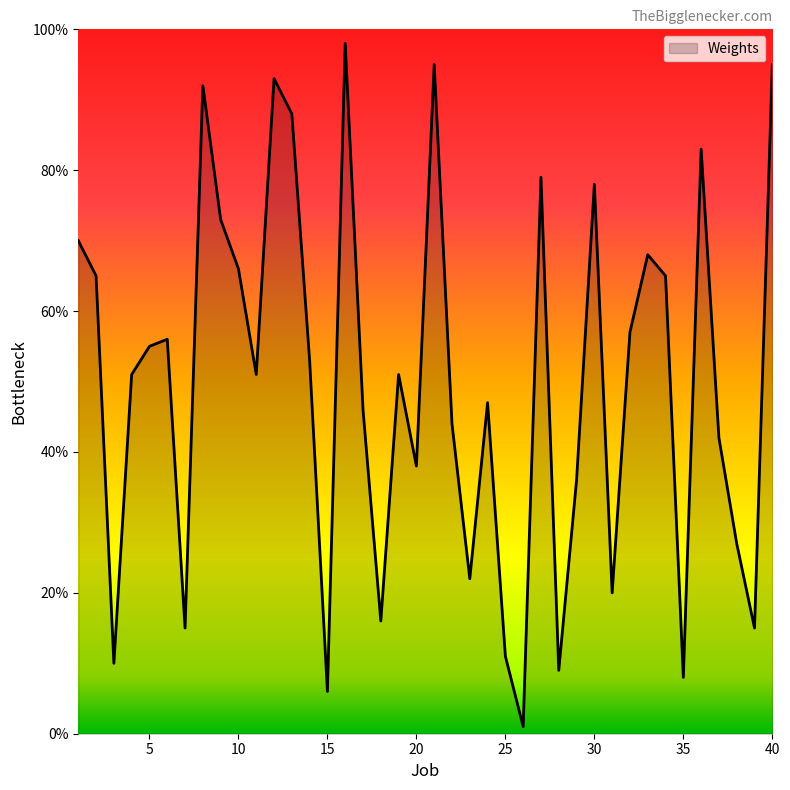

What is the difference between the maximum and minimum values?

97